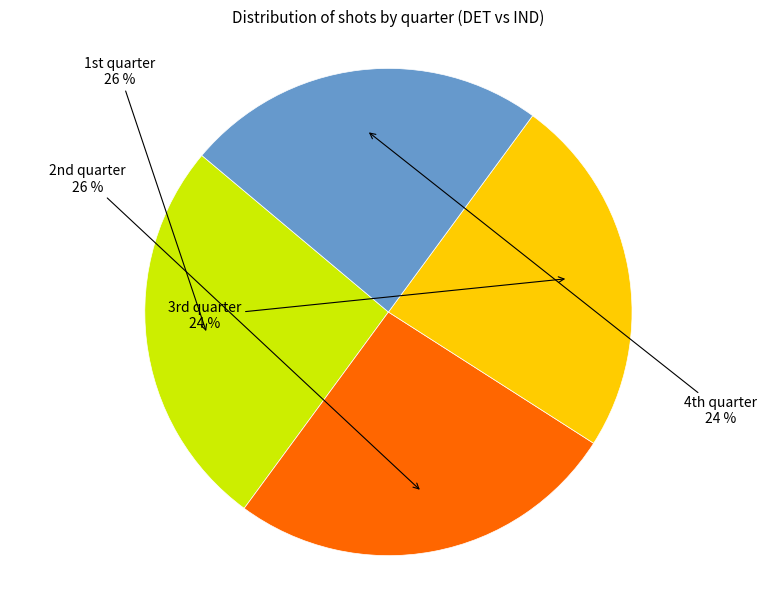

Is there any slice that represents more than half of the pie?

No